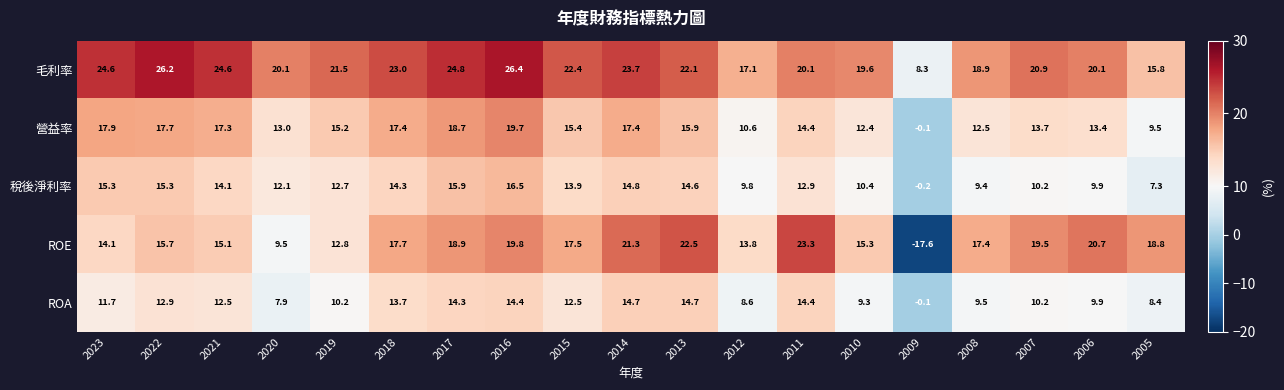

What is the difference between the highest and lowest values at 2022?

13.3